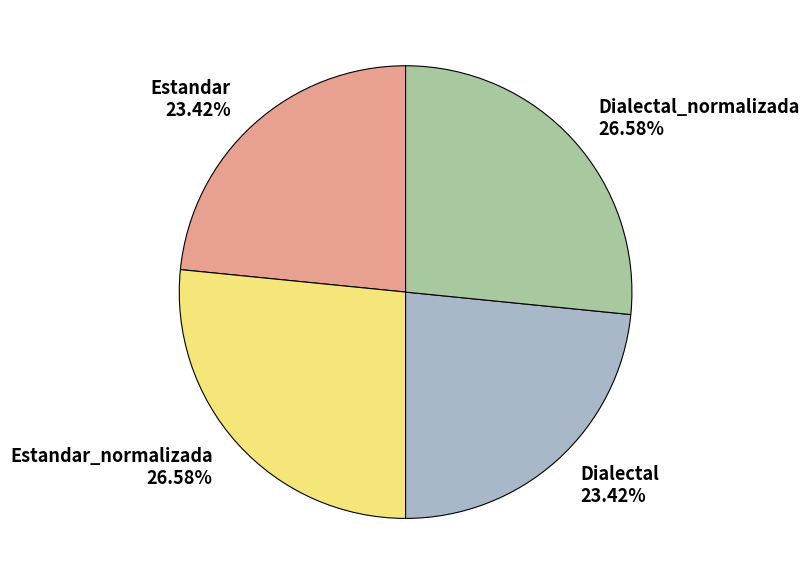

Does Estandar_normalizada 26.58% represent more than half of the total?

No